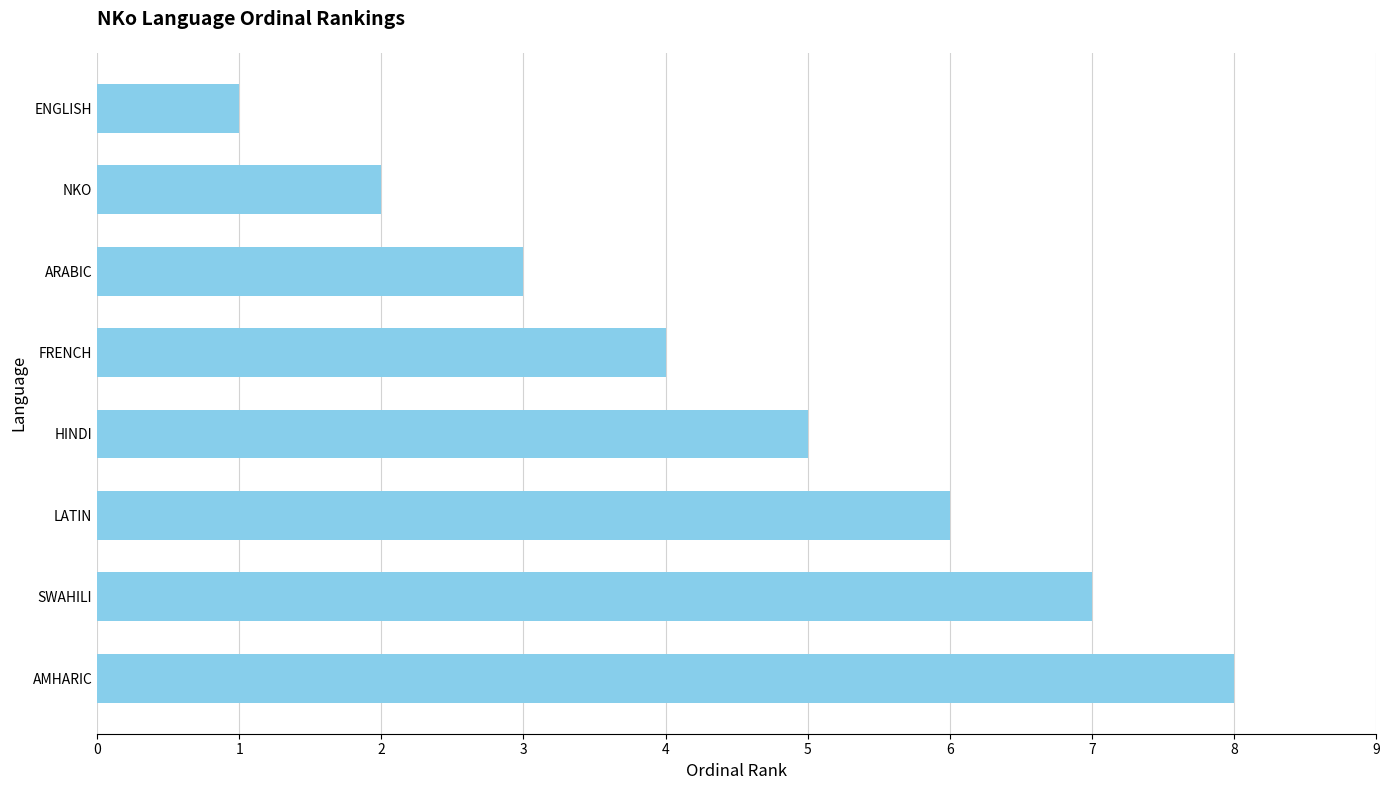

What is the greatest value displayed?

8